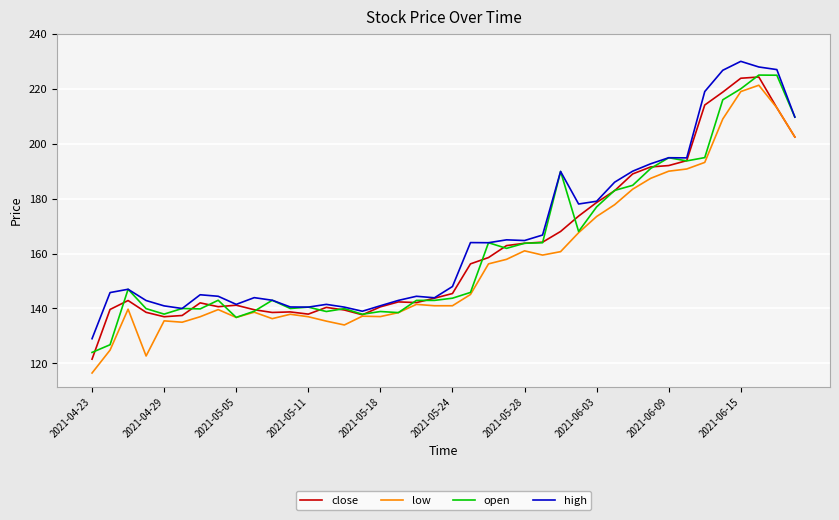

What is the difference between the maximum and second lowest values in the close series?

87.3